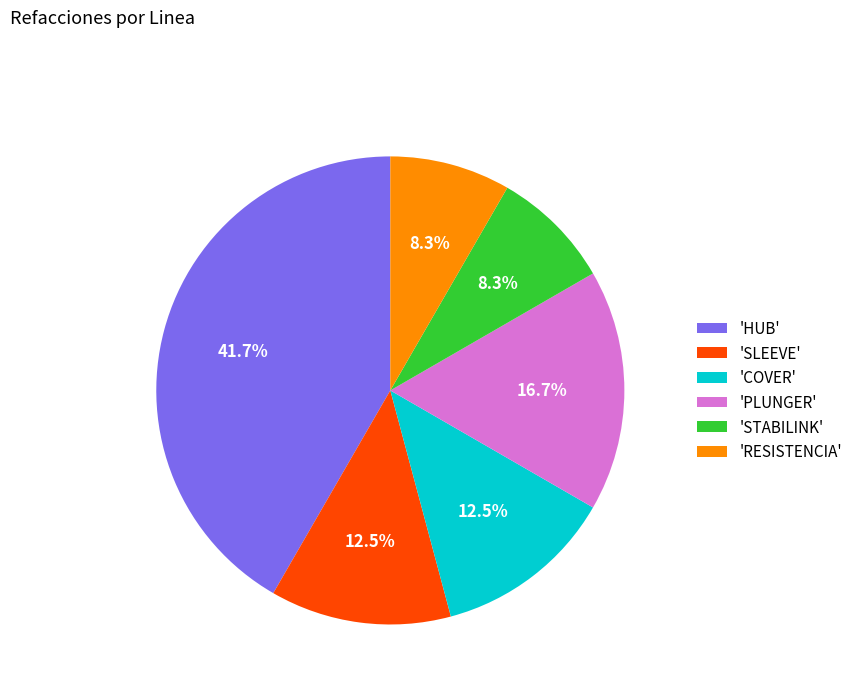

Is there any slice that represents more than half of the pie?

No